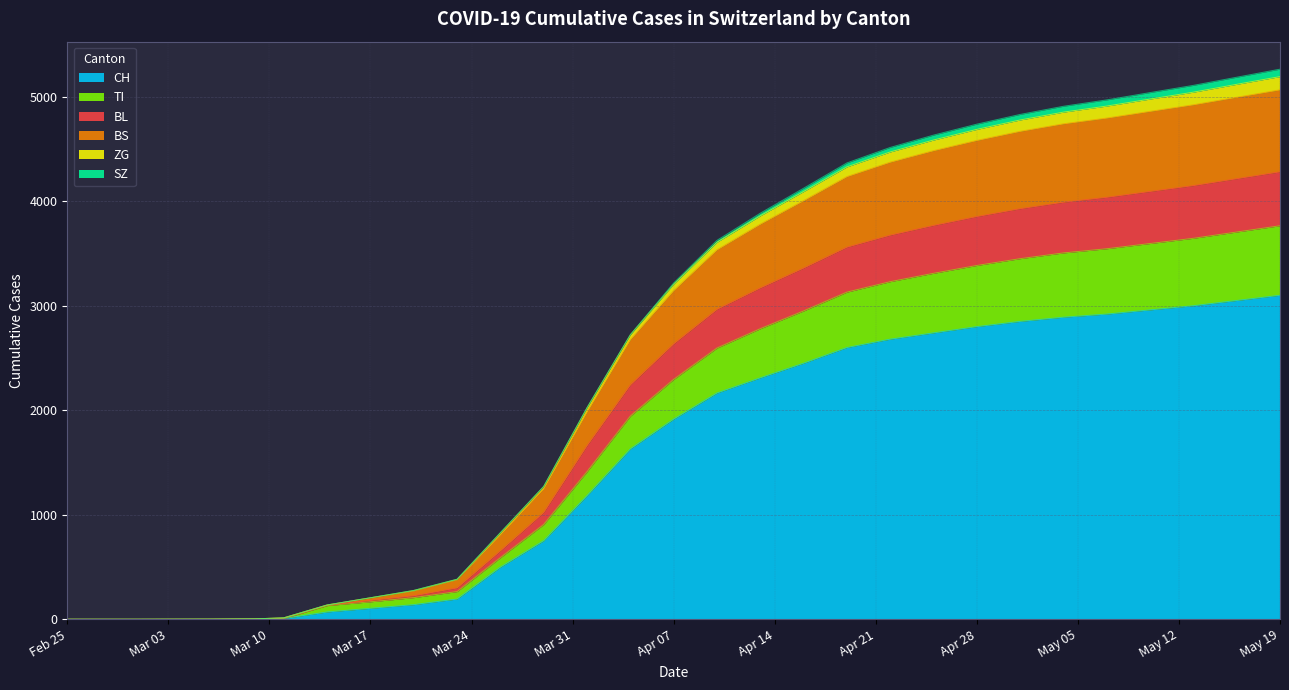

What is the label of the 27th point from the right?

2020-03-01